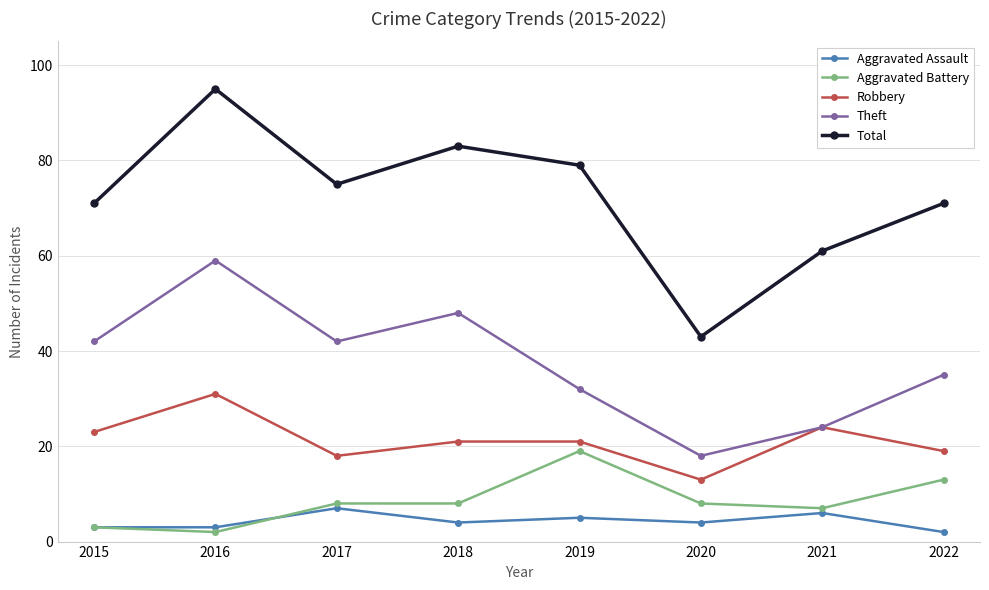

How many categories are shown in the chart?

8